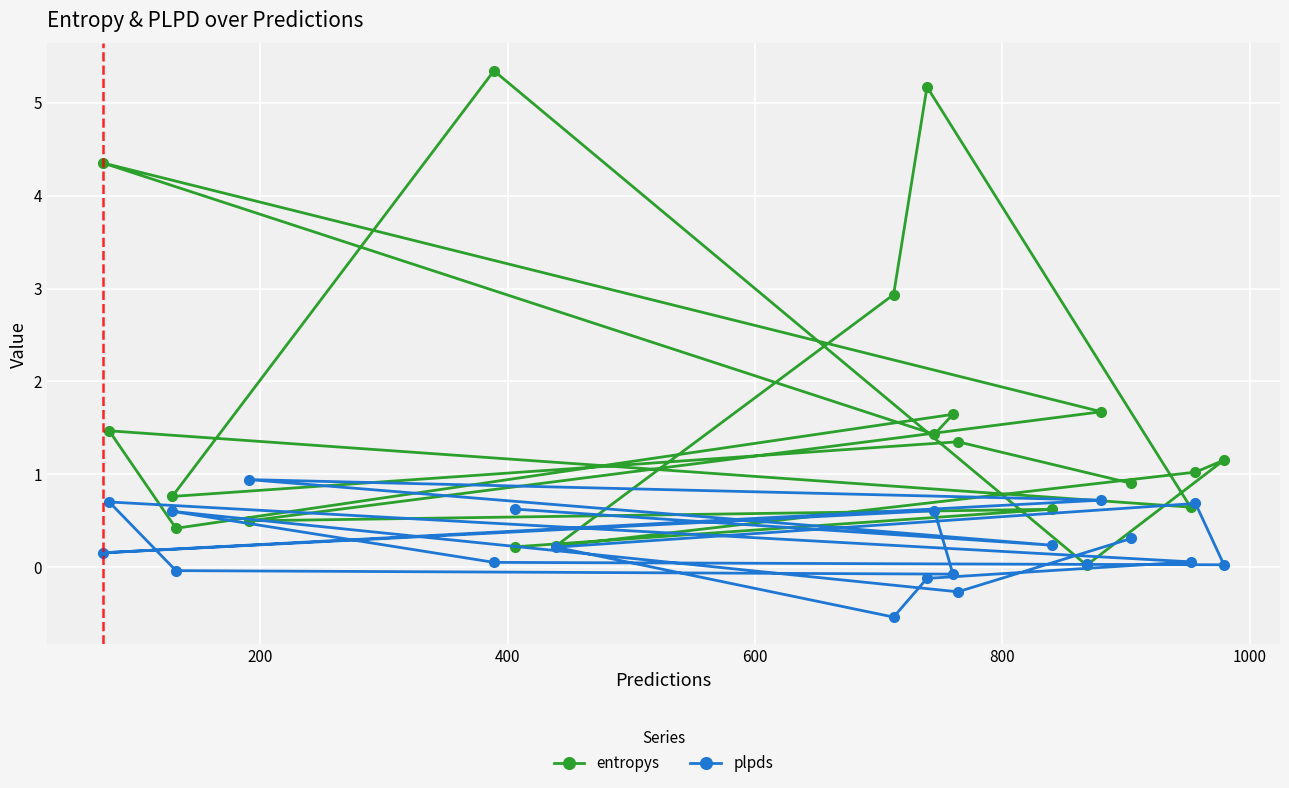

What are all the series names shown in the legend?

entropys, plpds